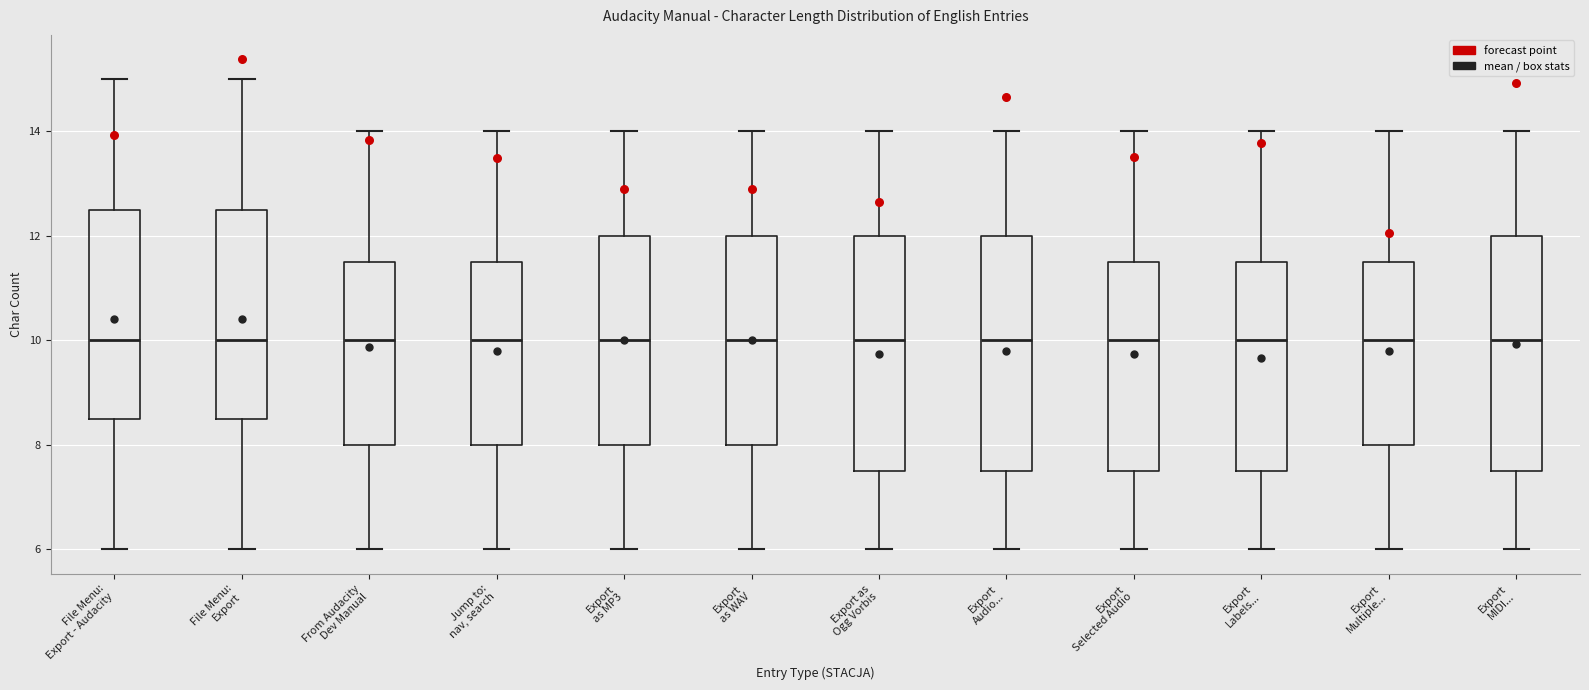

Reading left to right, transcribe this box plot: for each box, give where its median line is, the range the box spans, and where its two whiskers end, as read against the y-axis. The values are not printed on the chart, so give them approximately, as read against the axis.

File Menu: Export - Audacity: median 10.0, box 8.6 to 12.6, whiskers 6.0 to 15.0
File Menu: Export: median 10.0, box 8.6 to 12.6, whiskers 6.0 to 15.0
From Audacity Dev Manual: median 10.0, box 8.0 to 11.6, whiskers 6.0 to 14.0
Jump to: nav, search: median 10.0, box 8.0 to 11.6, whiskers 6.0 to 14.0
Export as MP3: median 10.0, box 8.0 to 12.0, whiskers 6.0 to 14.0
Export as WAV: median 10.0, box 8.0 to 12.0, whiskers 6.0 to 14.0
Export as Ogg Vorbis: median 10.0, box 7.6 to 12.0, whiskers 6.0 to 14.0
Export Audio...: median 10.0, box 7.6 to 12.0, whiskers 6.0 to 14.0
Export Selected Audio: median 10.0, box 7.6 to 11.6, whiskers 6.0 to 14.0
Export Labels...: median 10.0, box 7.6 to 11.6, whiskers 6.0 to 14.0
Export Multiple...: median 10.0, box 8.0 to 11.6, whiskers 6.0 to 14.0
Export MIDI...: median 10.0, box 7.6 to 12.0, whiskers 6.0 to 14.0